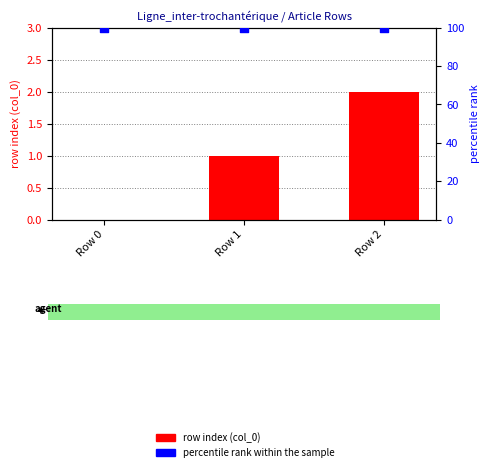

Which series contains the highest Y value?

percentile rank within the sample